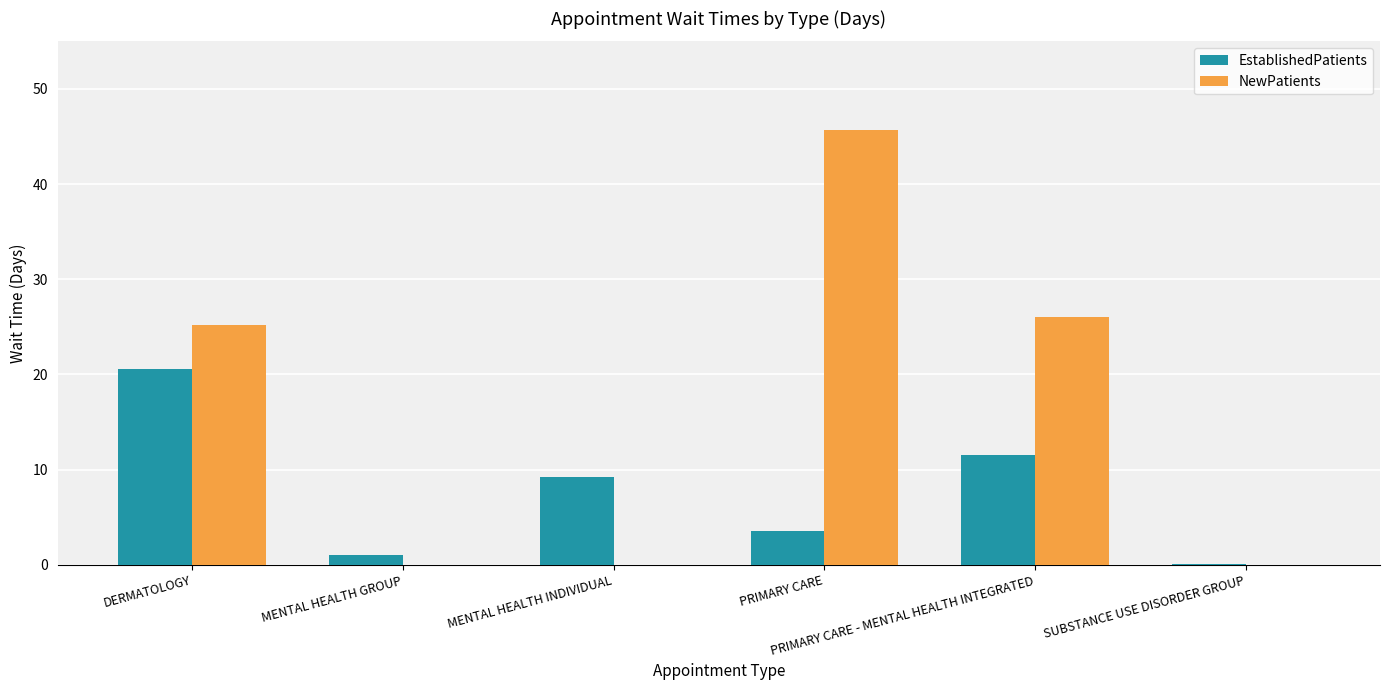

The NewPatients series shows 60.1 at PRIMARY CARE. True or false?

False